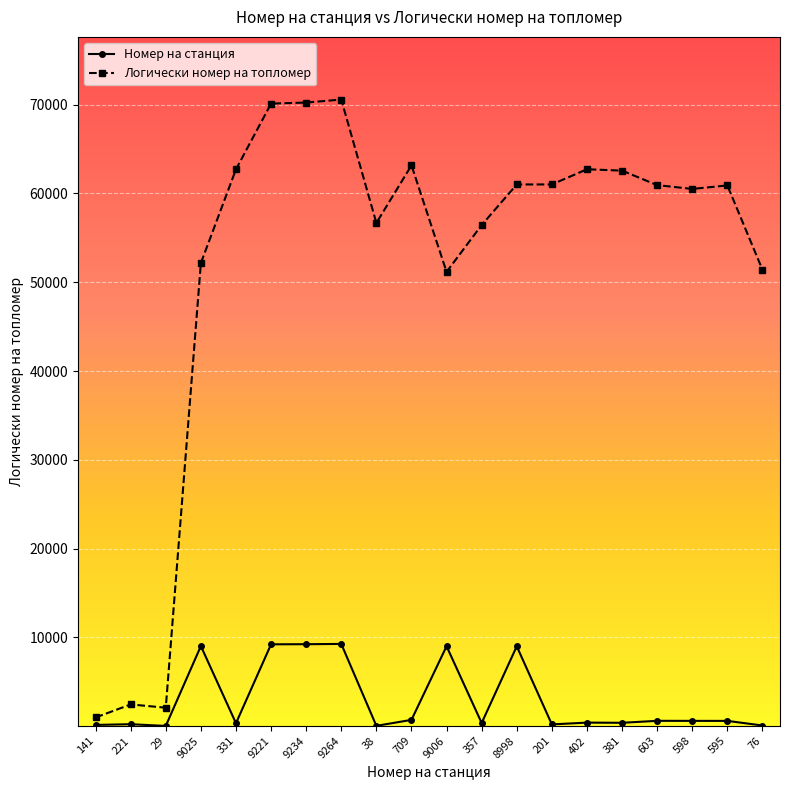

What is the maximum value shown in the chart?

70582